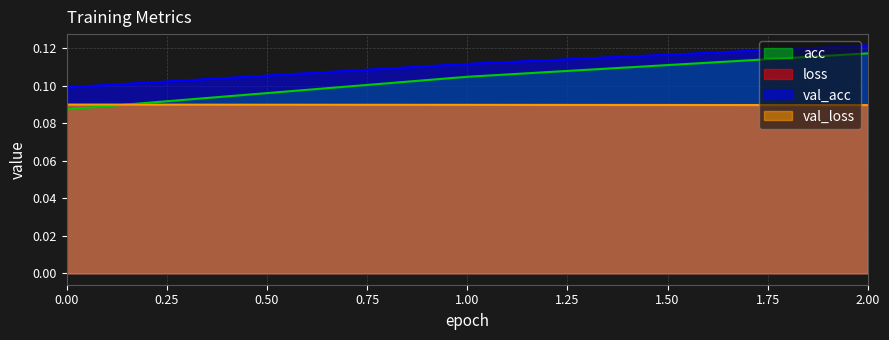

Reading left to right, extract all data points from this chart.

acc: 0.1	0.1	0.1
loss: 0.1	0.1	0.1
val_acc: 0.1	0.1	0.1
val_loss: 0.1	0.1	0.1